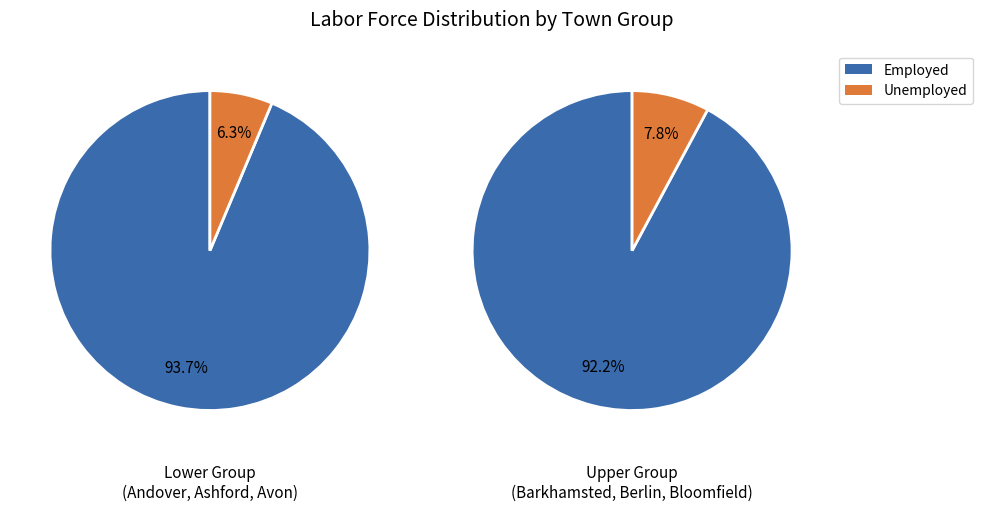

Is 4 the majority of the pie?

No